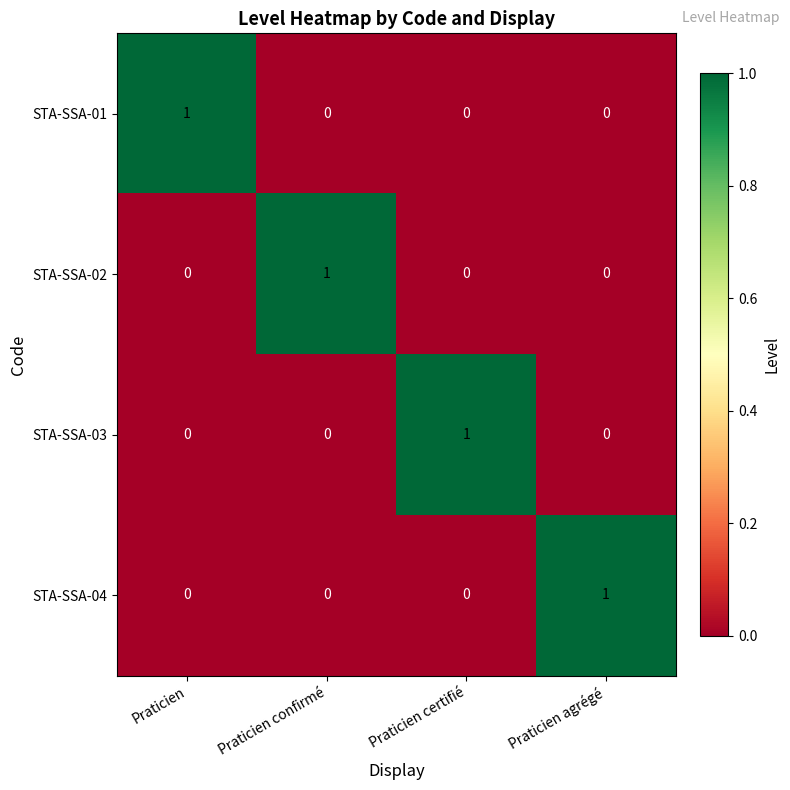

Count the STA-SSA-04 values in the range 0 to 1.

4